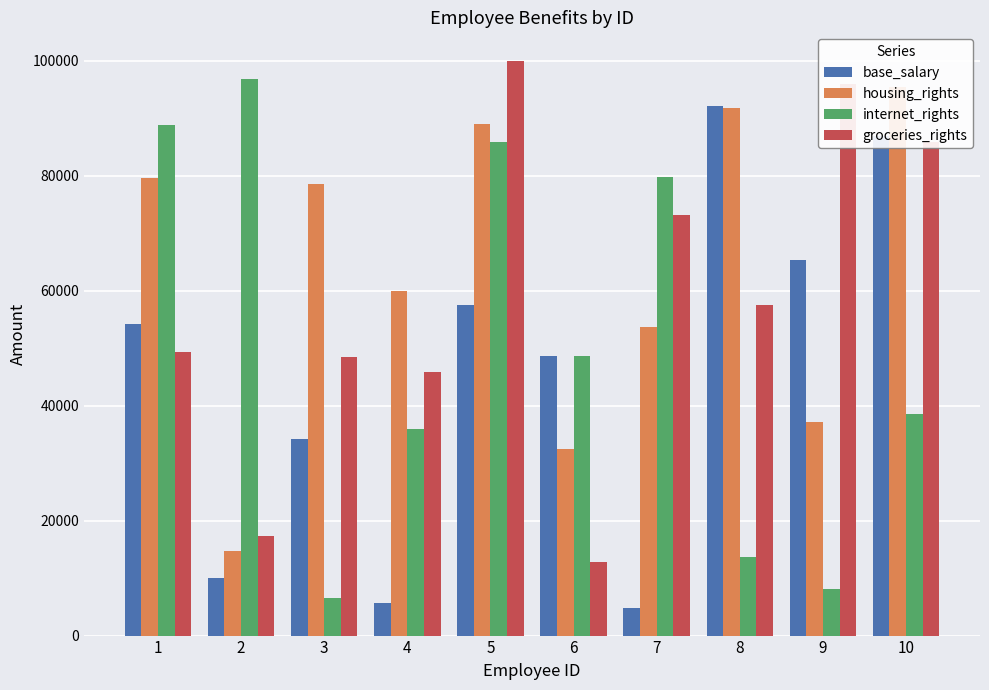

How many data points does each series have?

10